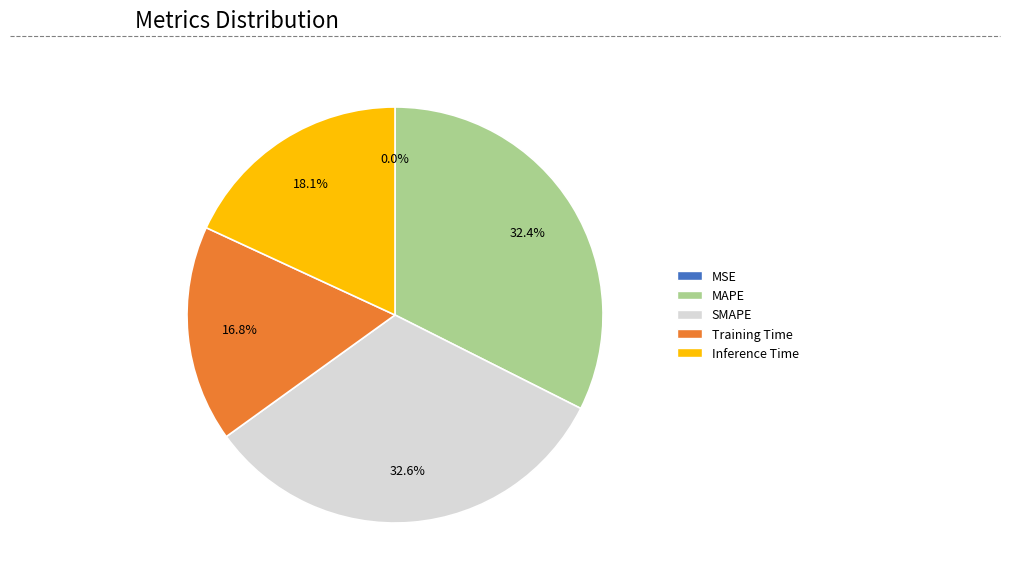

What is the total percentage of SMAPE and MAPE?

65.1%